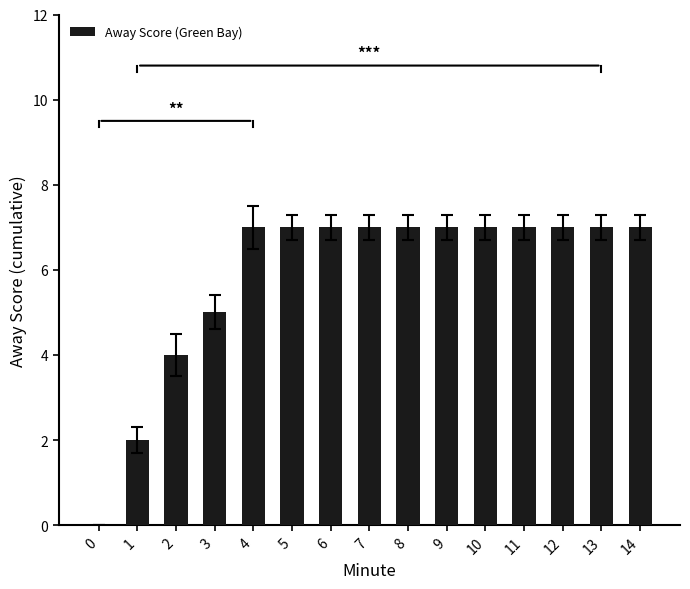

What is the ratio of the value at 12 to the value at 3?

1.4